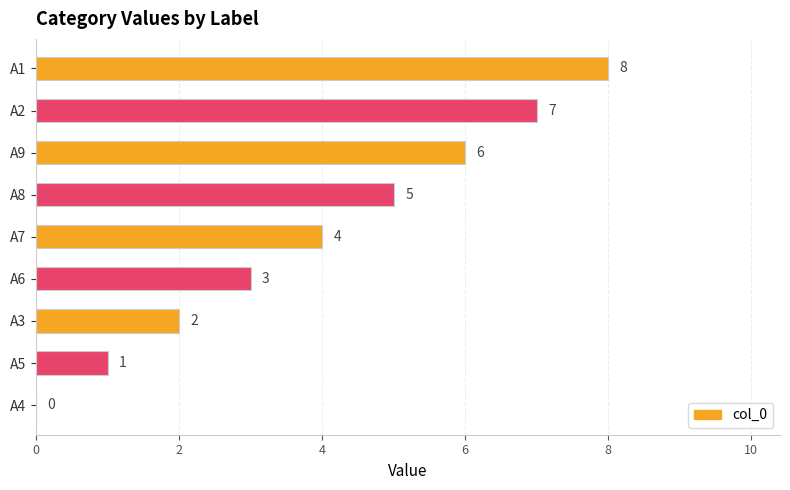

Which has a higher value, A3 or A4?

A3